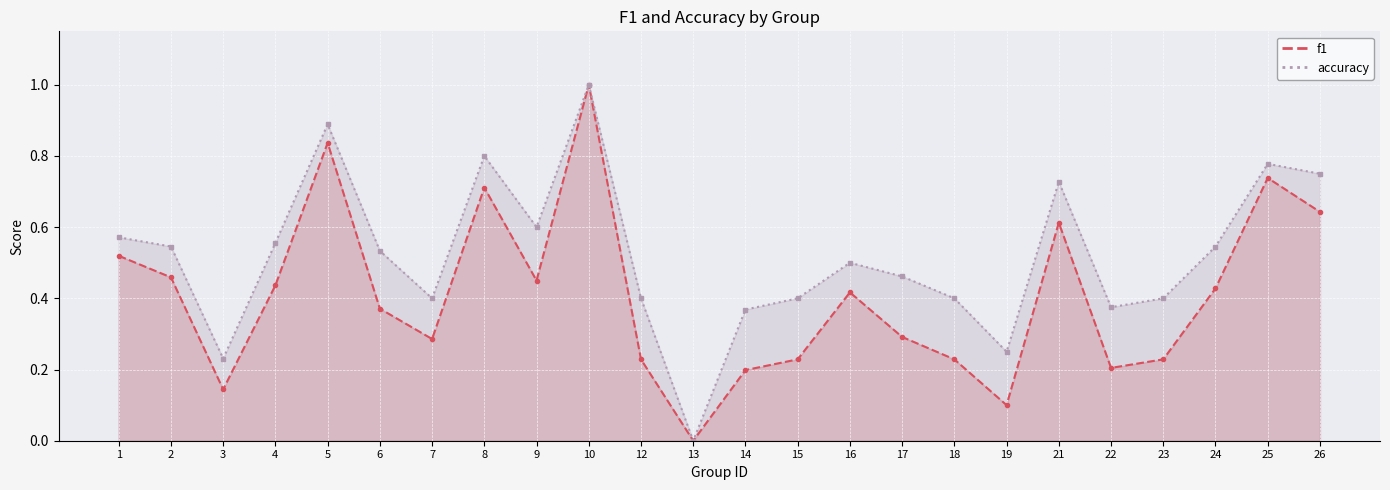

How many interior local peaks does the accuracy_line series have?

6